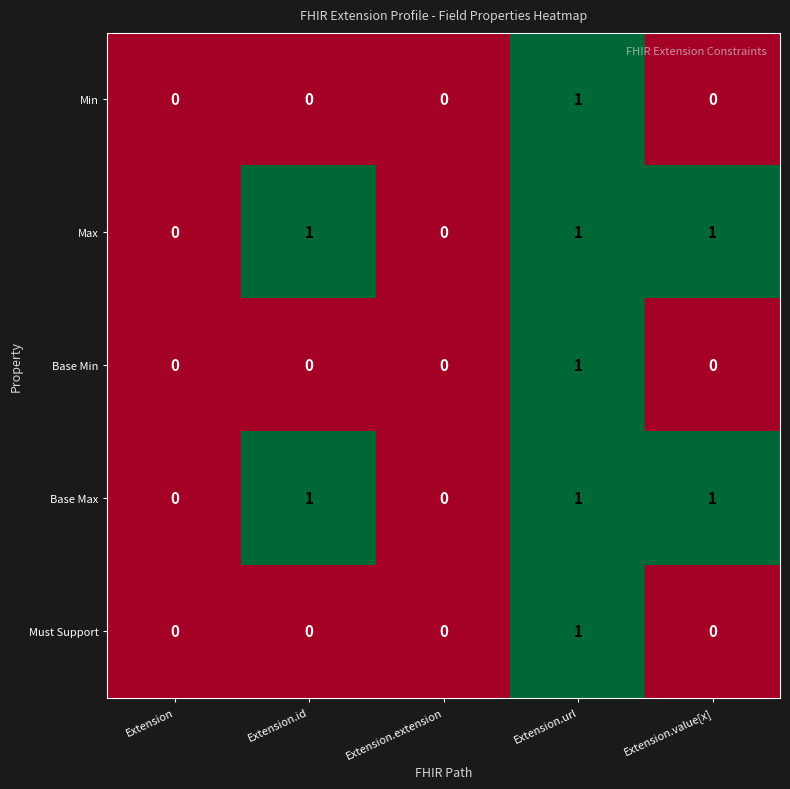

Reading left to right, transcribe all the data shown in this chart.

Min: 0	0	0	1	0
Max: 0	1	0	1	1
Base Min: 0	0	0	1	0
Base Max: 0	1	0	1	1
Must Support: 0	0	0	1	0